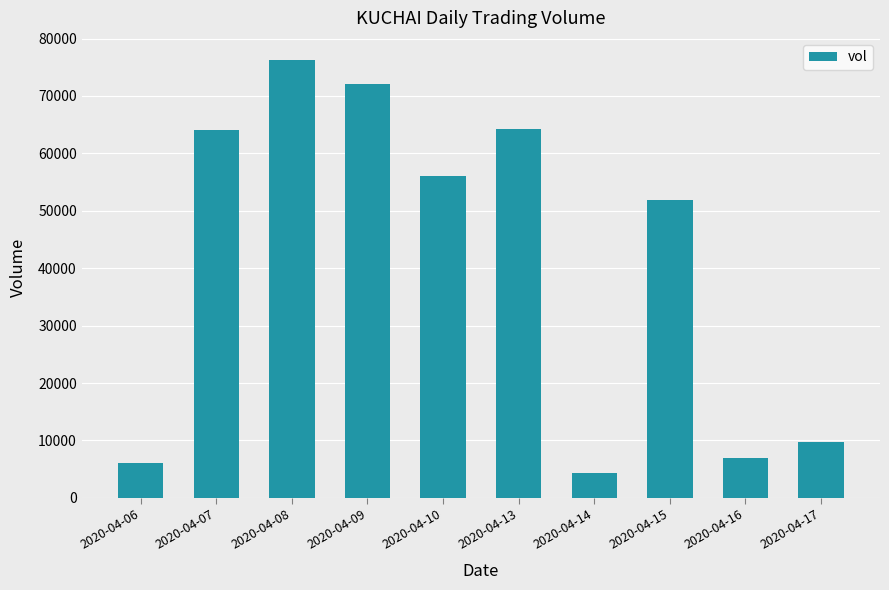

The value at 2020-04-09 is 72100. True or false?

True